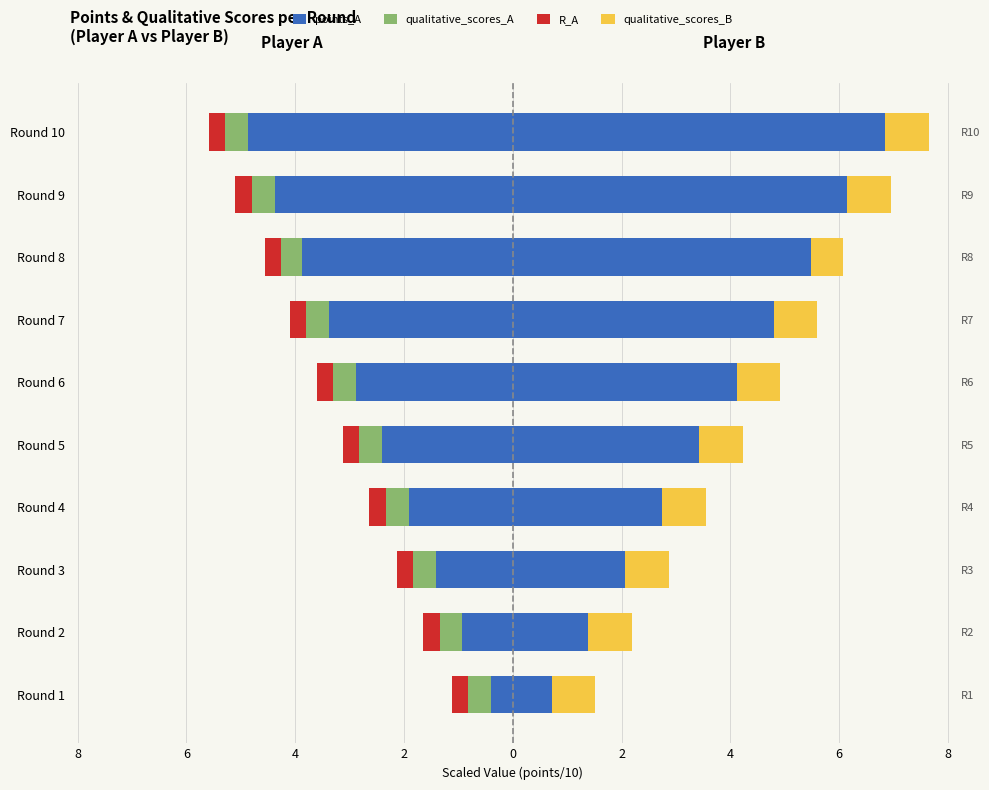

Count the number of categories in the chart.

10